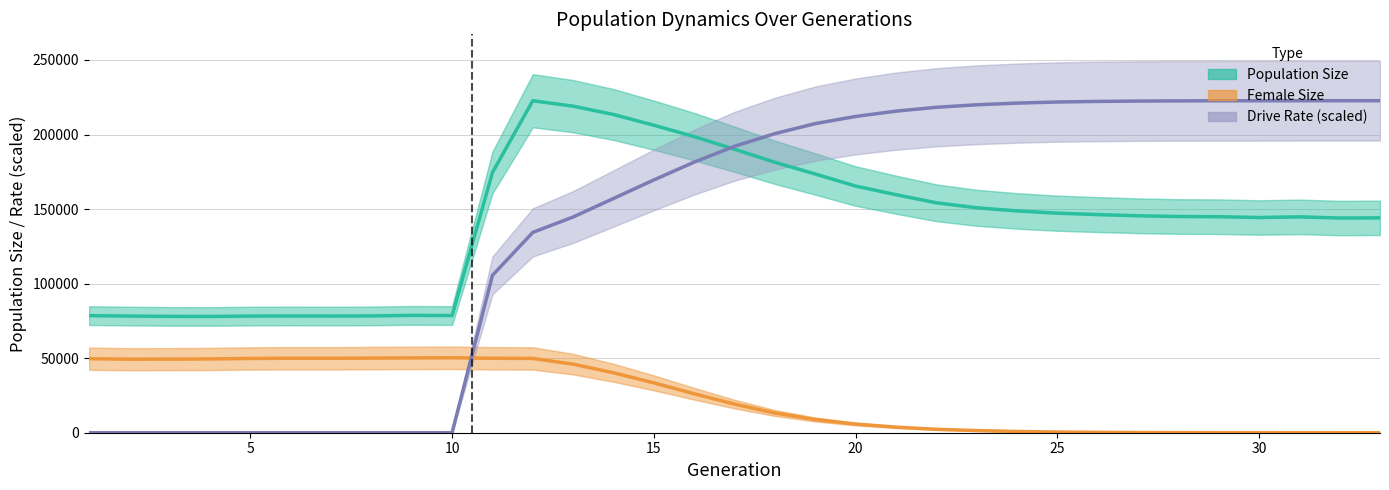

True or false: Female Size has more than 1 interior local peaks.

True